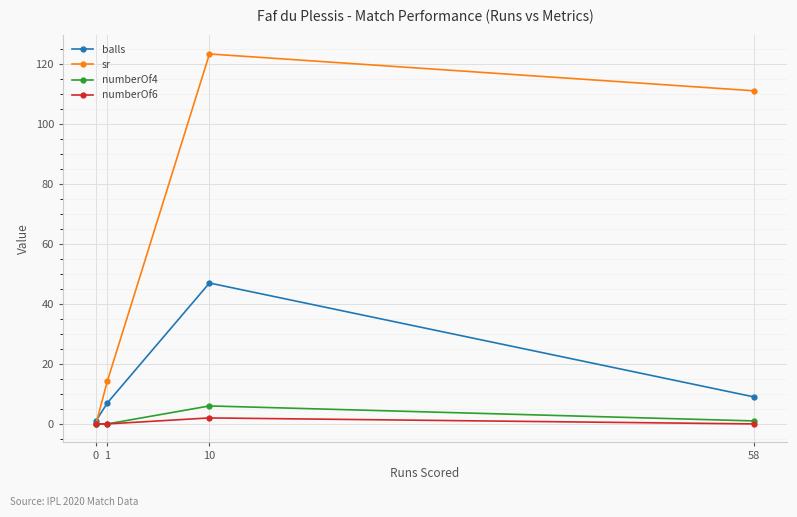

What is the spread (max minus min) of values at 1?

14.3